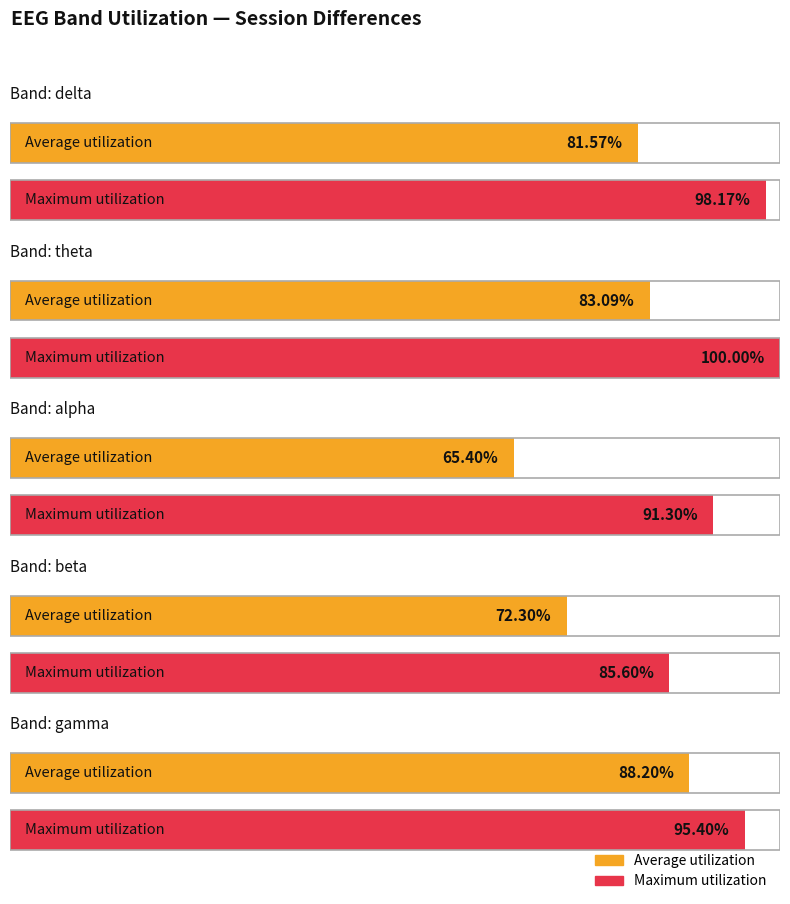

Rank the series by their average value, from lowest to highest.

Average utilization, Maximum utilization